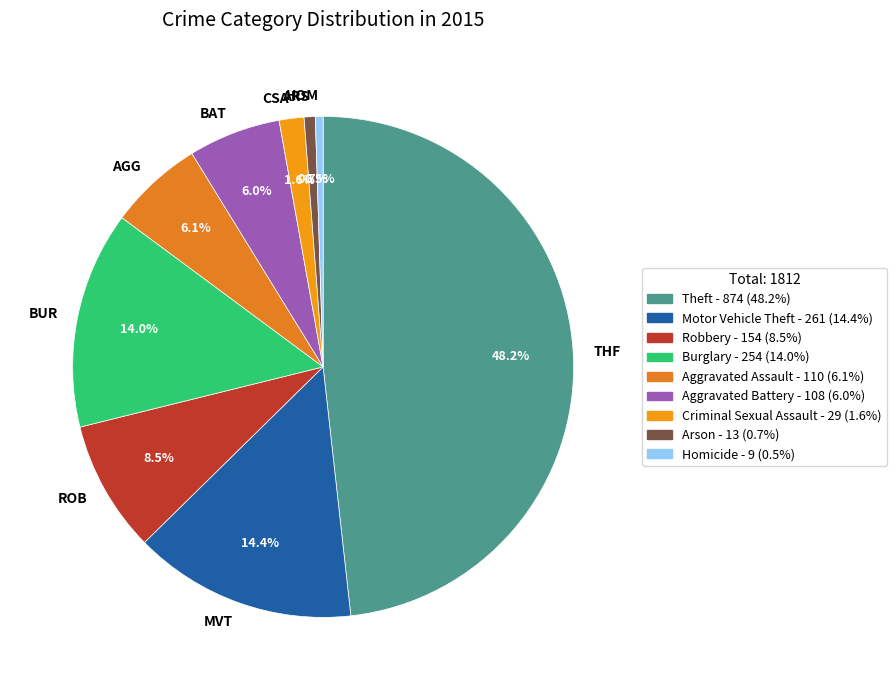

Which has a higher value, MVT or ROB?

MVT